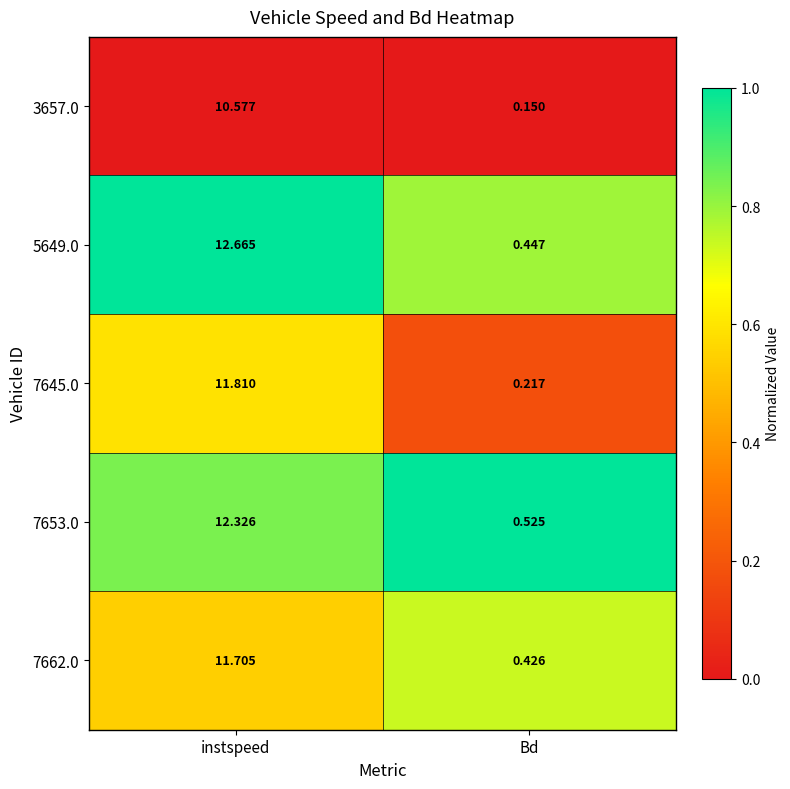

At which label does 3657.0 first exceed 10?

instspeed